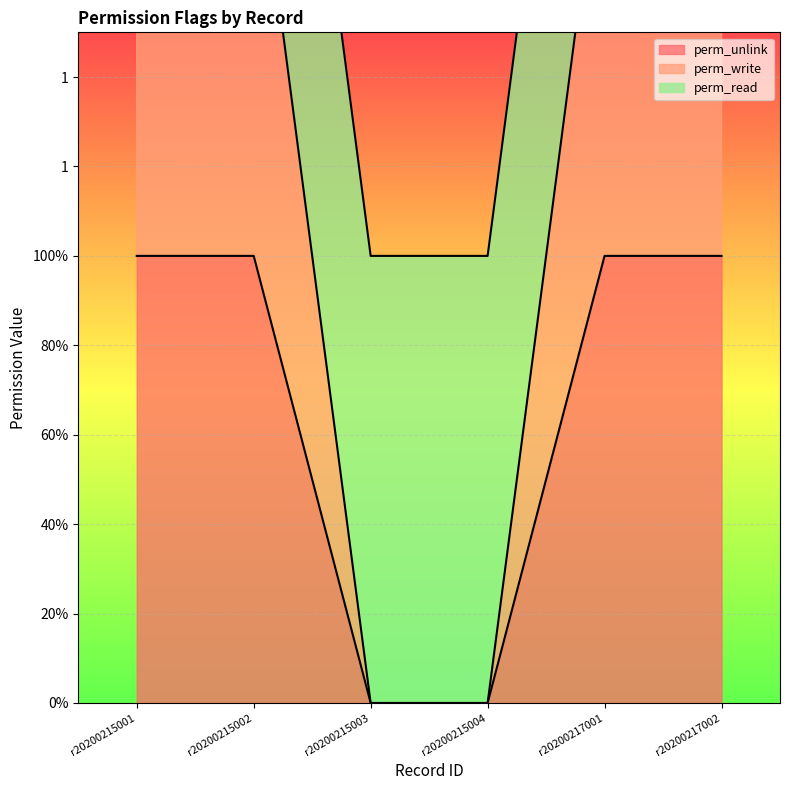

What is the total value across all series at r20200215001?

3